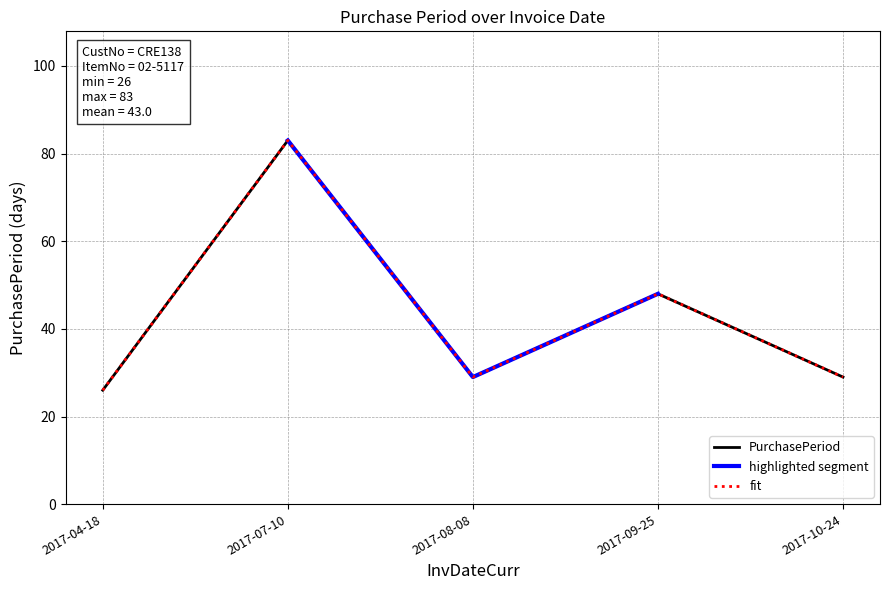

At which label does the data first exceed 29?

2017-07-10